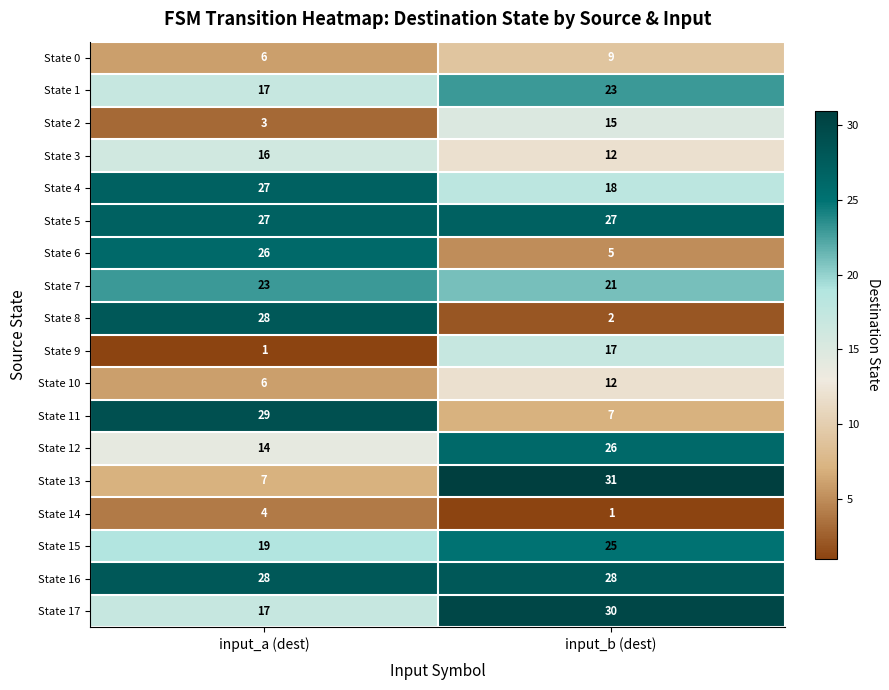

Between input_a (dest) and input_b (dest), which series saw the biggest shift?

State 8